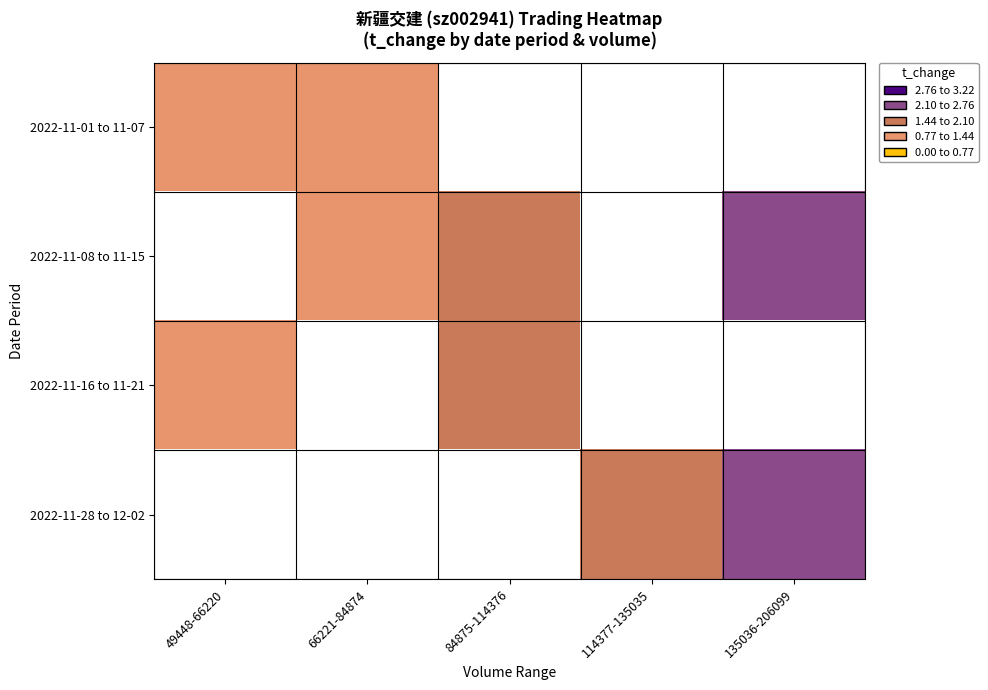

How many values in the 2022-11-08 to 11-15 series exceed 1?

3